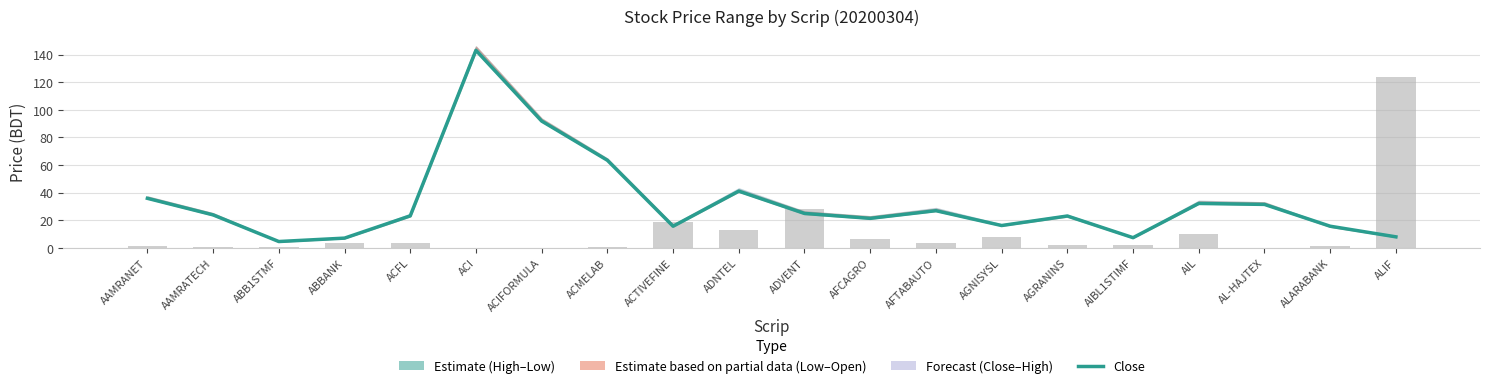

At which label does the data first exceed 23?

AAMRANET